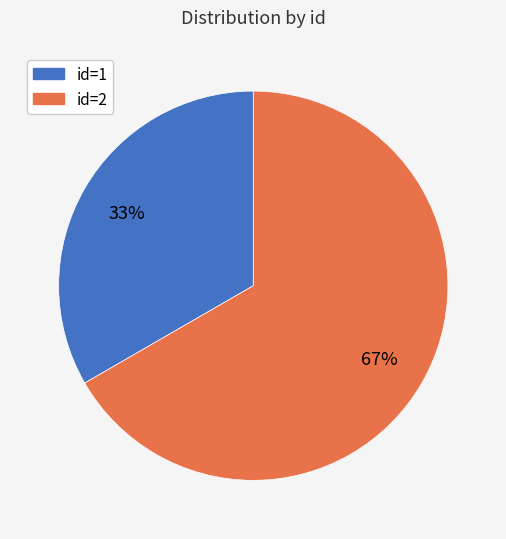

To the nearest percent, what is the combined percentage of id=2 and id=1?

100%